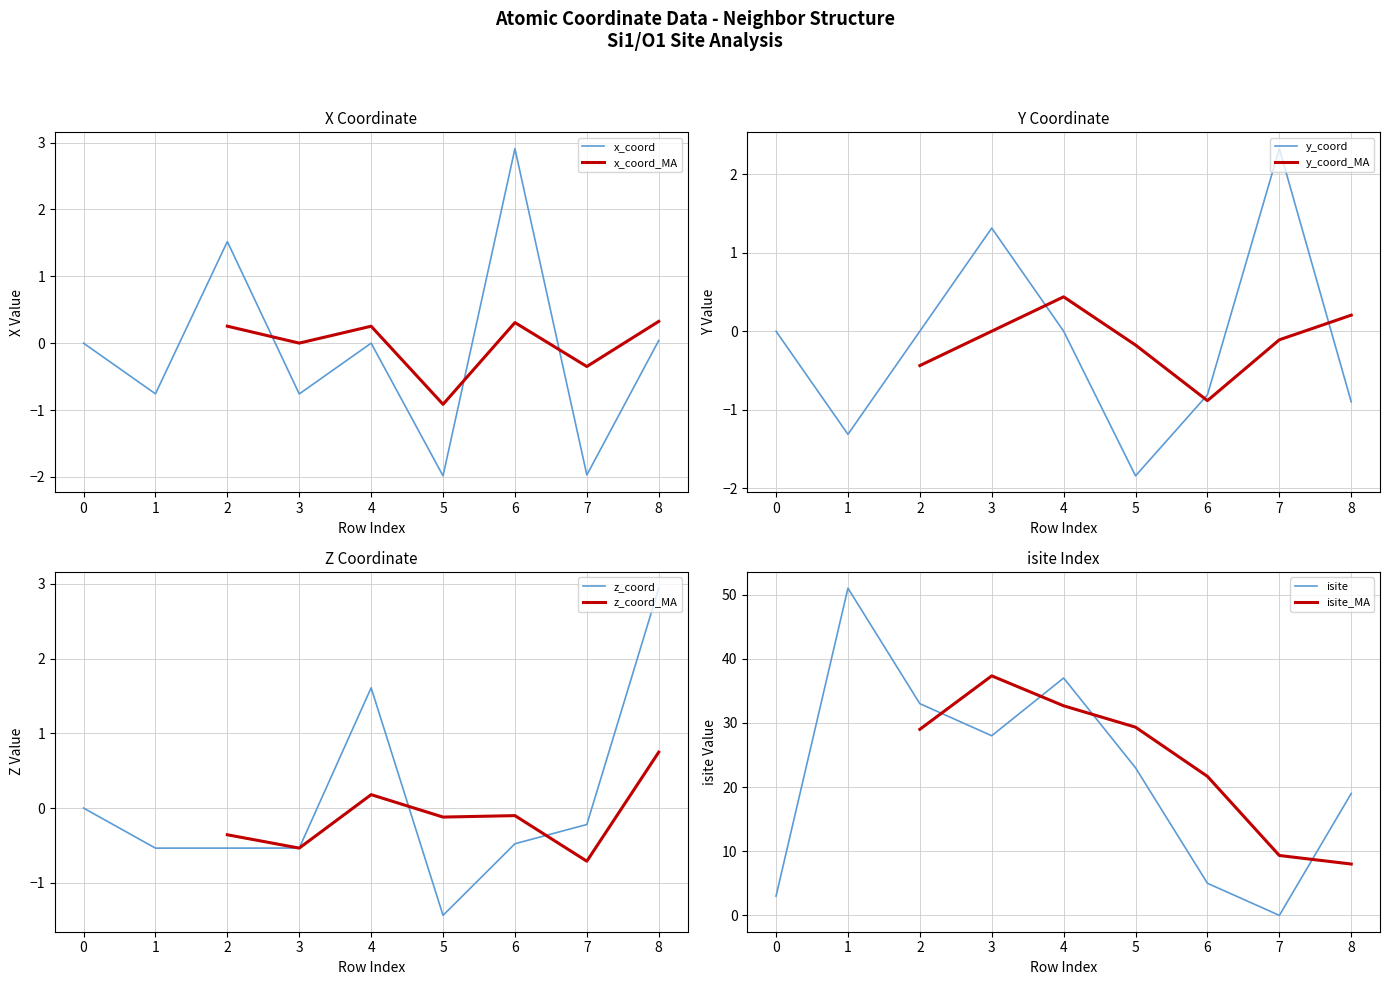

True or false: isite has a value of 6.6 at 8.

False